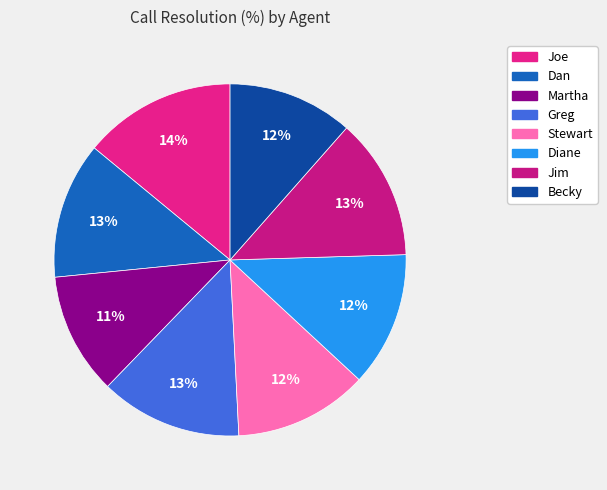

Rank the categories by value from highest to lowest.

Joe, Greg, Jim, Dan, Diane, Stewart, Becky, Martha